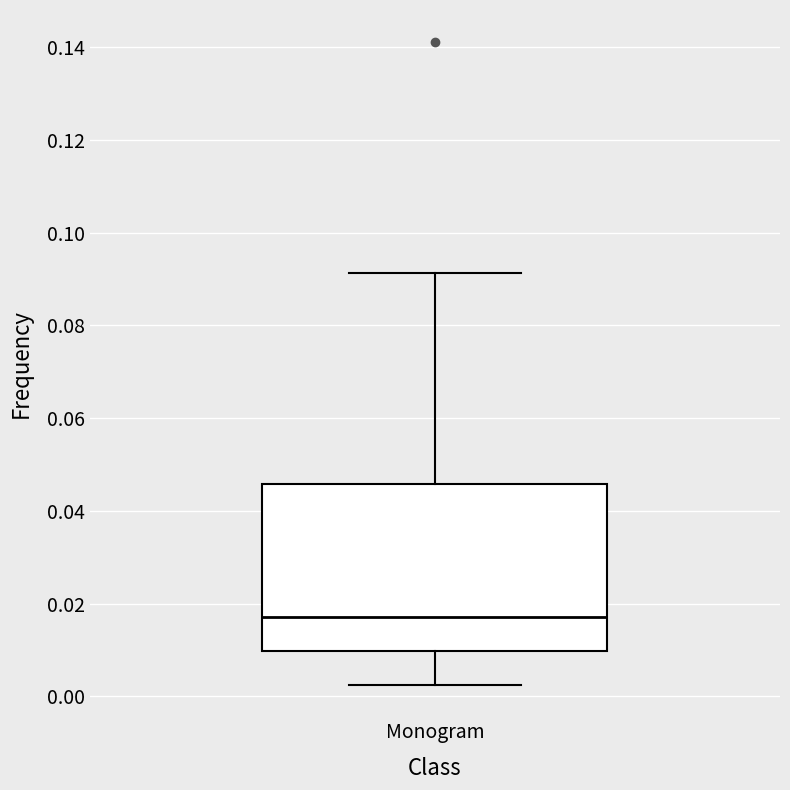

Transcribe this box plot: give where the median line is, the range the box spans, and where the two whiskers end, as read against the y-axis. The values are not printed on the chart, so give them approximately, as read against the axis.

median 0.018, box 0.010 to 0.046, whiskers 0.002 to 0.092